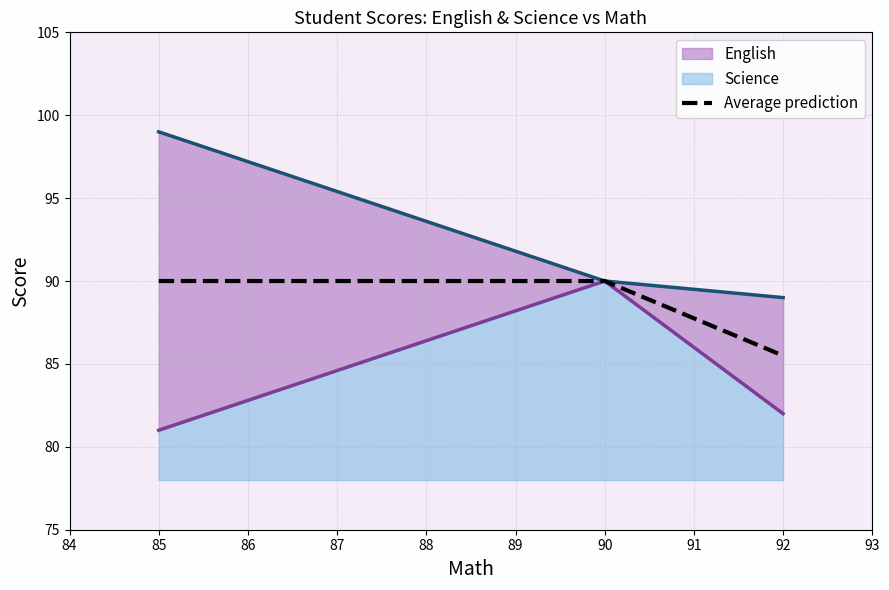

Is it true that Average prediction equals 152.4 at 92?

False